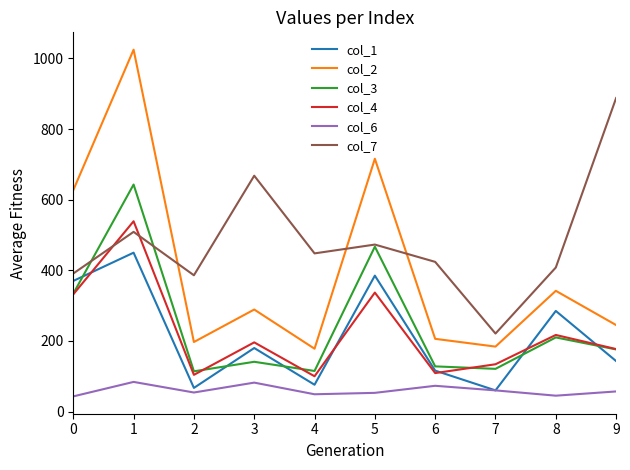

What is the highest value of the col_1 series?

450